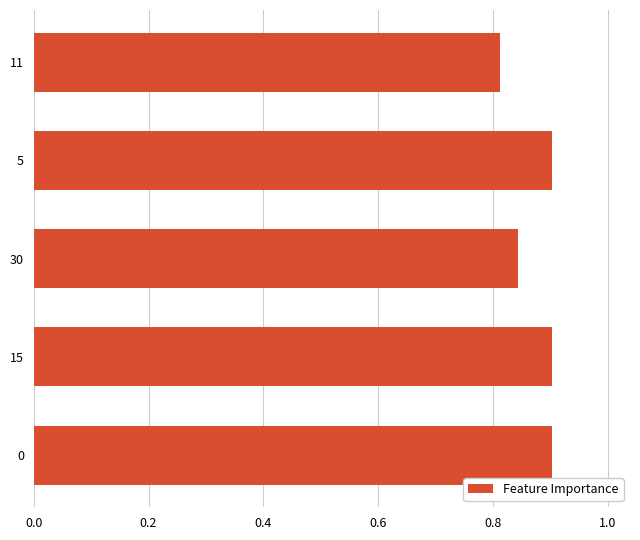

Count the number of data series in this chart.

1